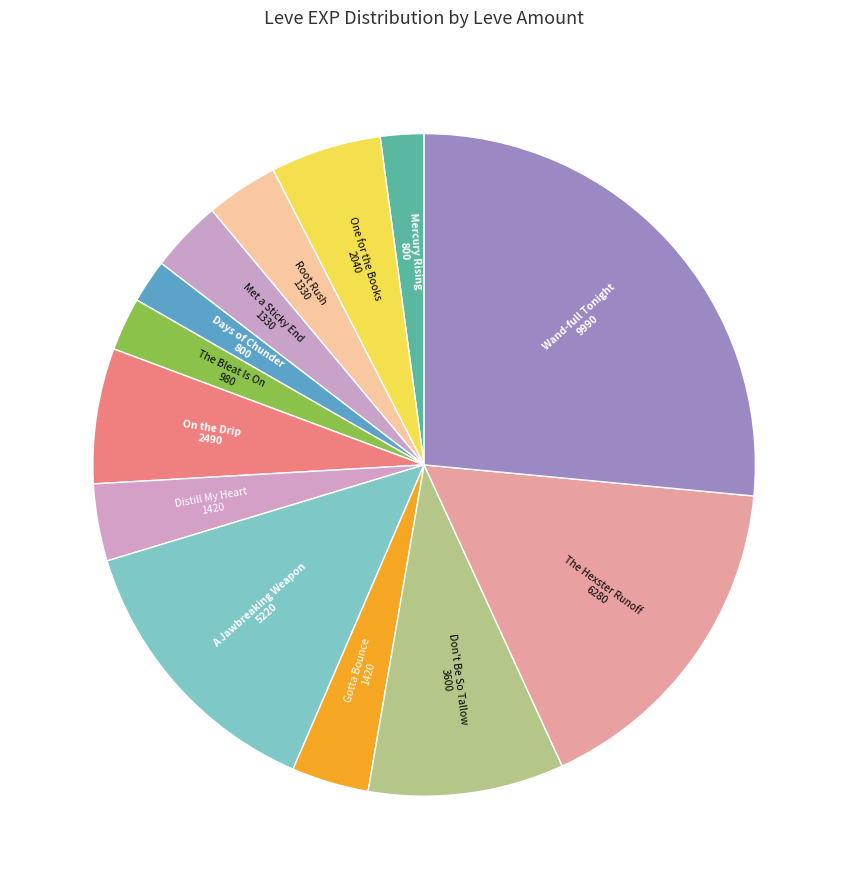

How many slices are in this pie chart?

13